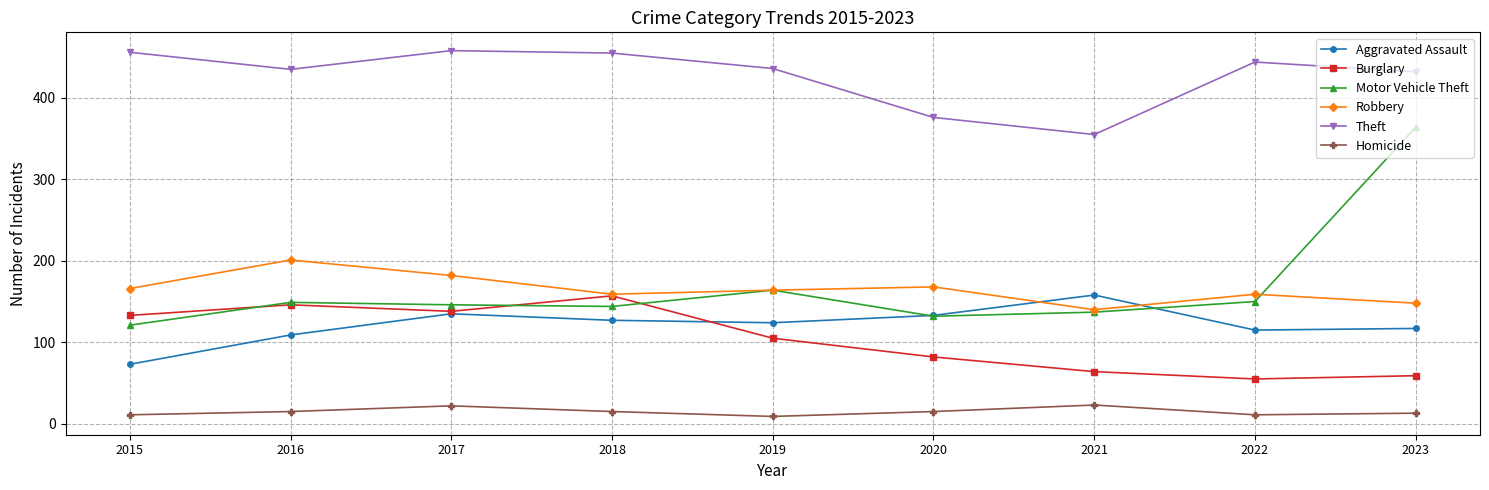

Is the value of Robbery at 2022 greater than the value of Theft at 2021?

No